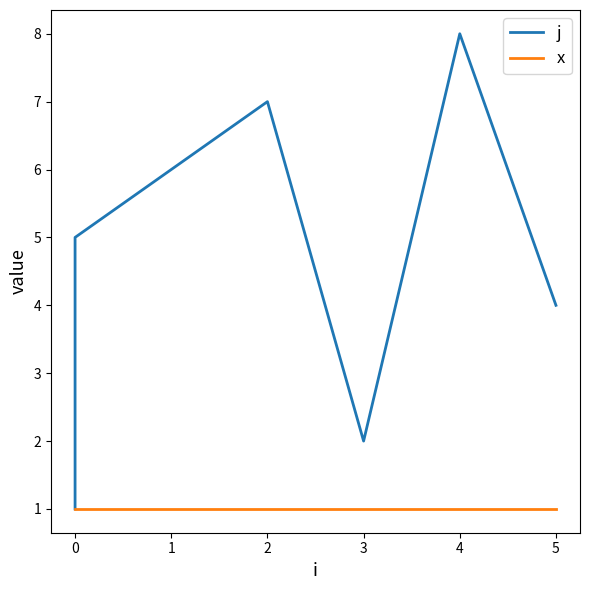

What is the greatest value displayed?

8